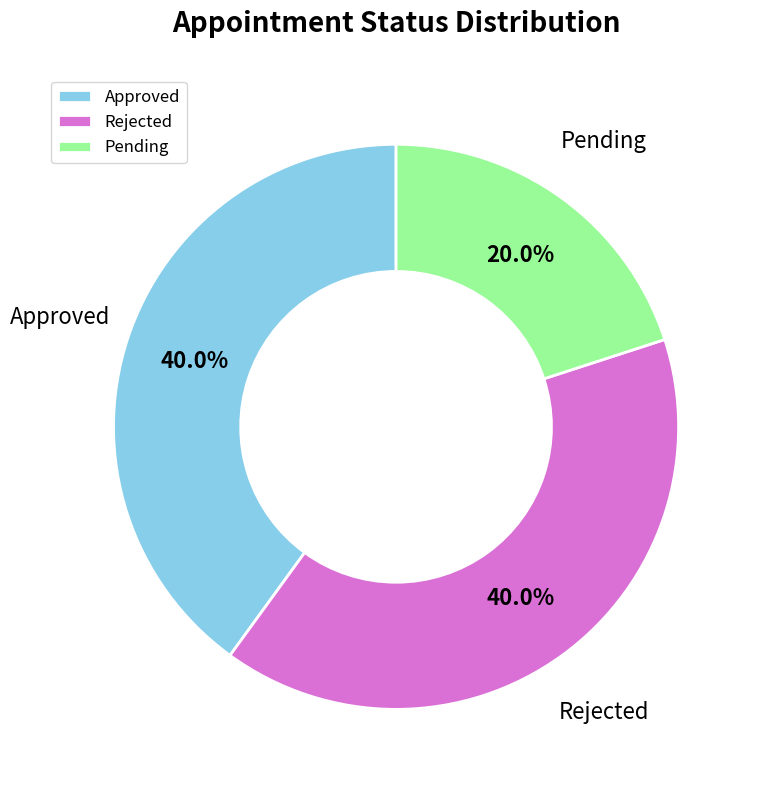

How many slices are in this pie chart?

3